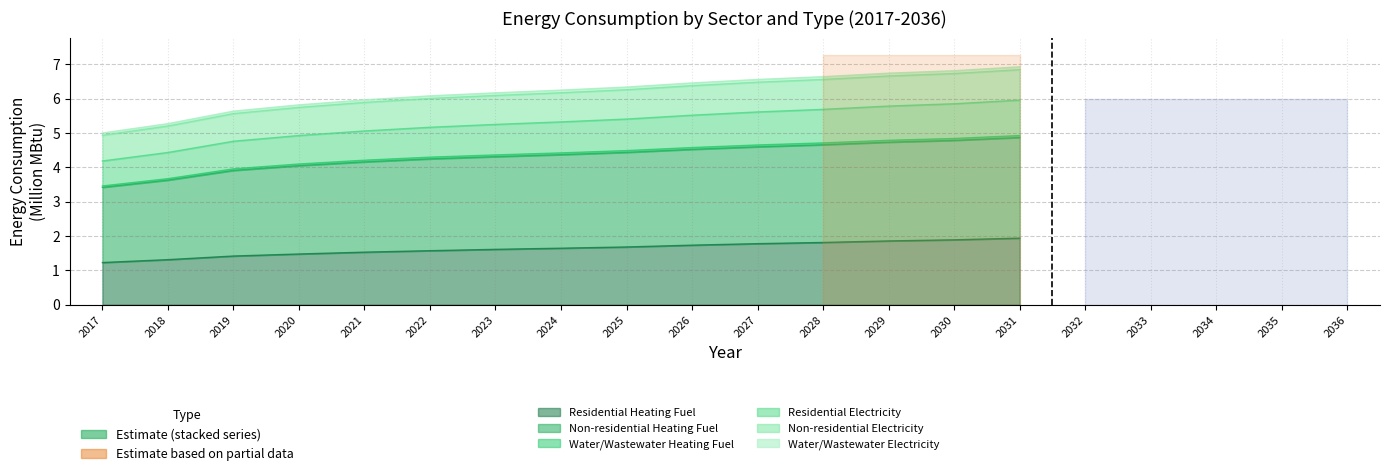

At how many categories does at least one series exceed 1?

15